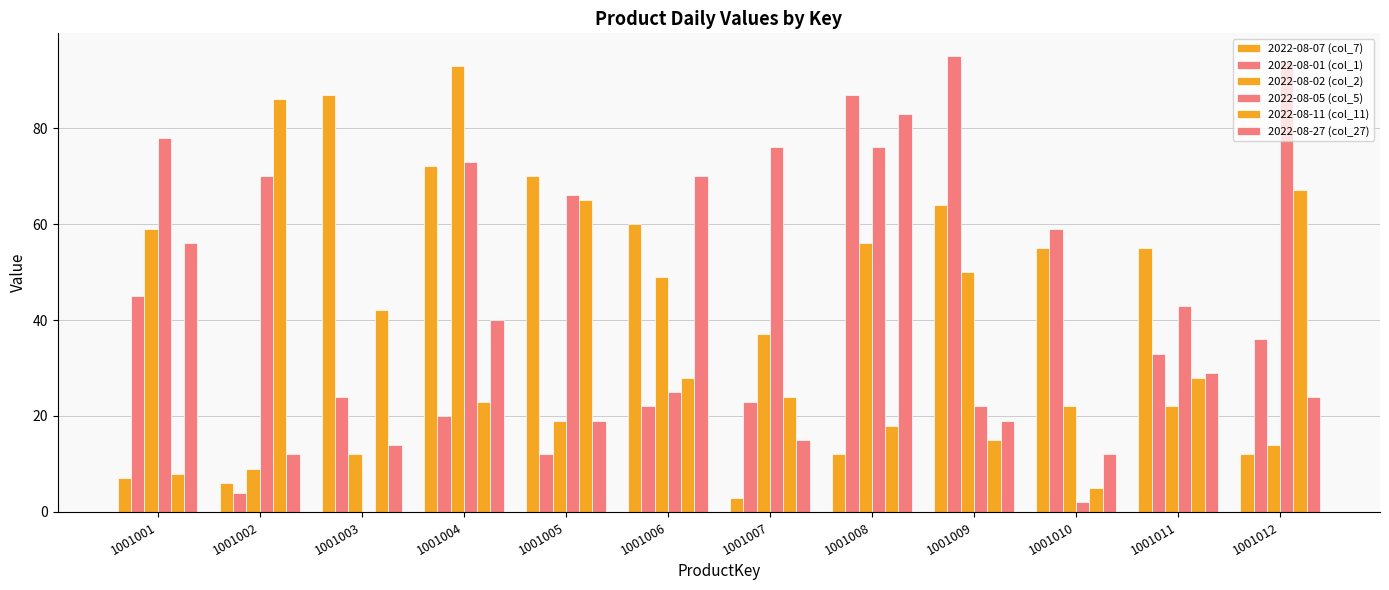

How many distinct data groups are displayed?

6